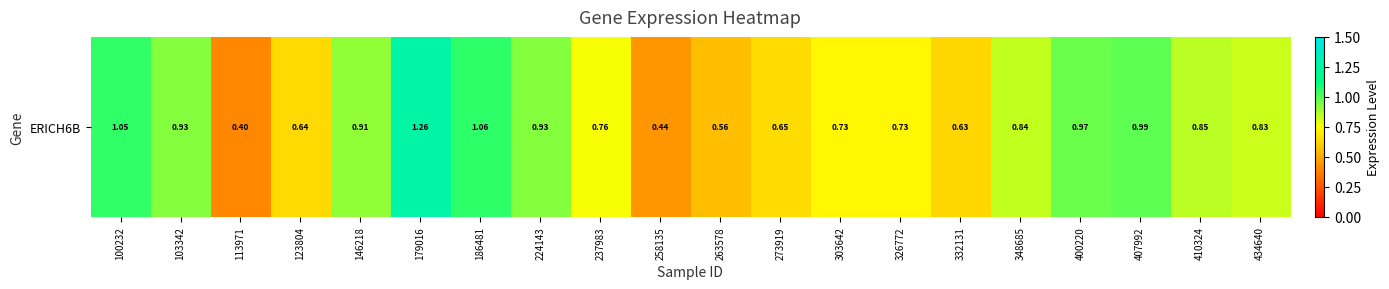

What is the minimum value shown in the chart?

0.4